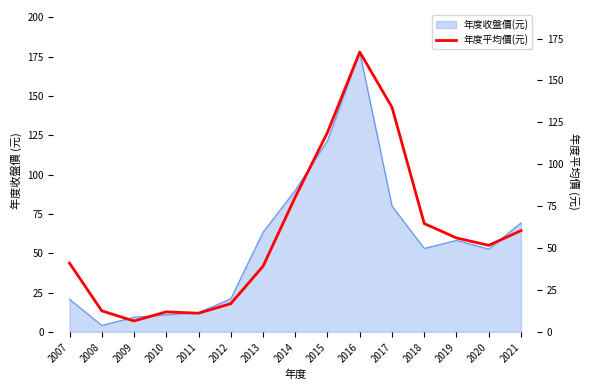

Which label corresponds to the largest value in the chart?

2016